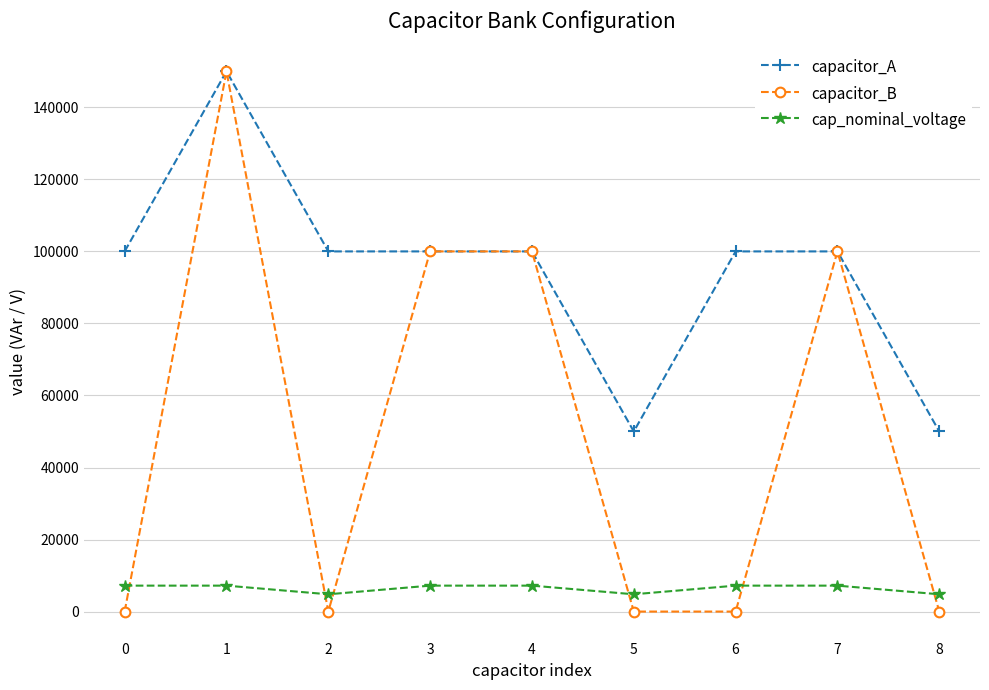

True or false: capacitor_A and cap_nominal_voltage cross at least once.

False